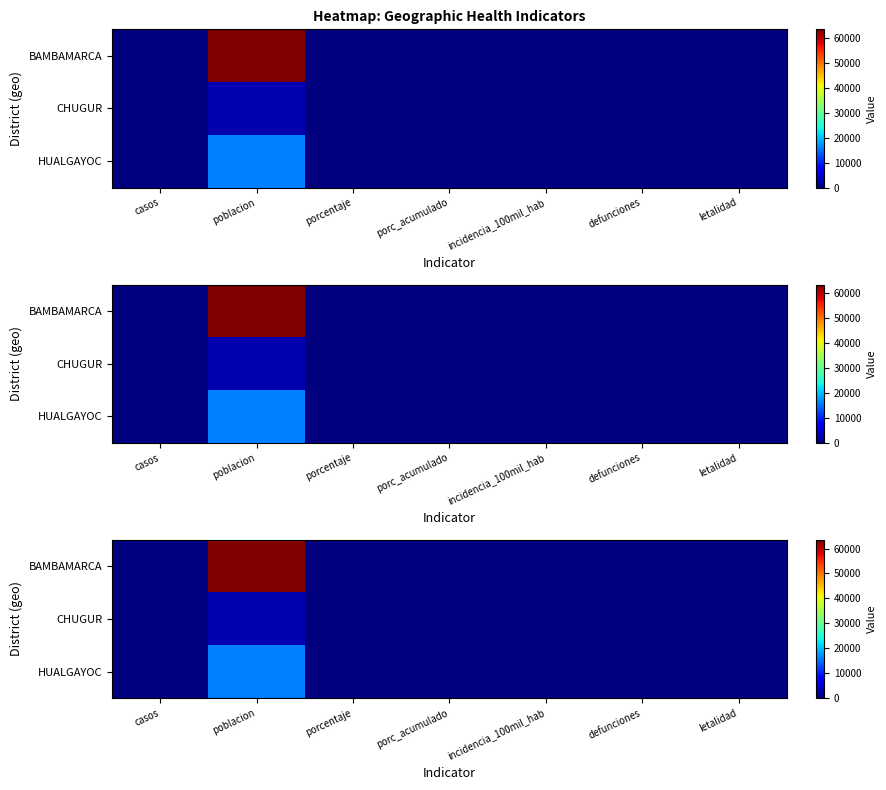

Count the number of data series in this chart.

3